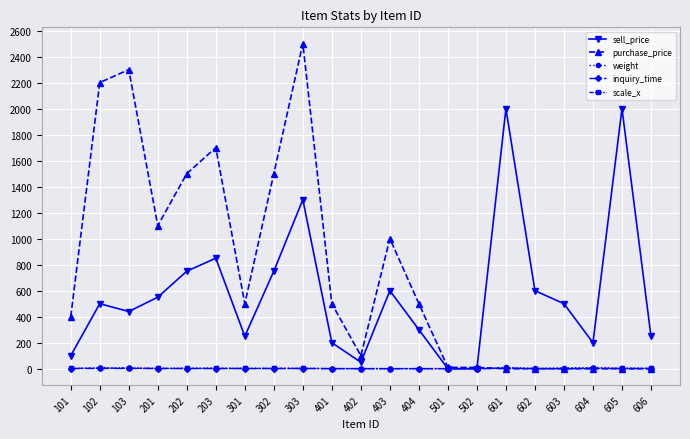

How many distinct data groups are displayed?

5